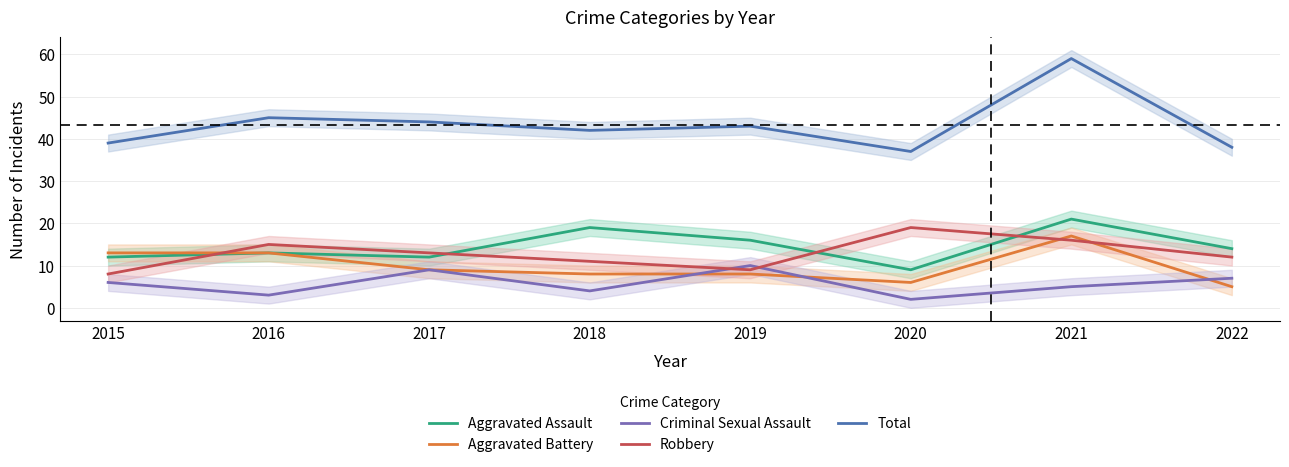

Is it true that Aggravated Assault equals 27 at 2019?

False